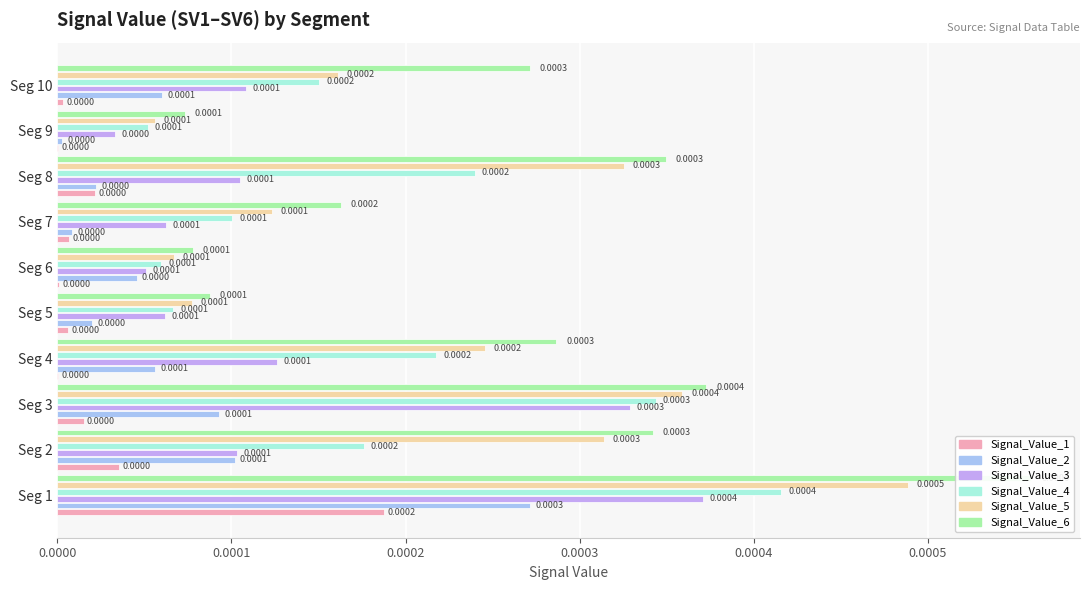

True or false: Signal_Value_5 has a value of 0.0 at Seg 8.

True